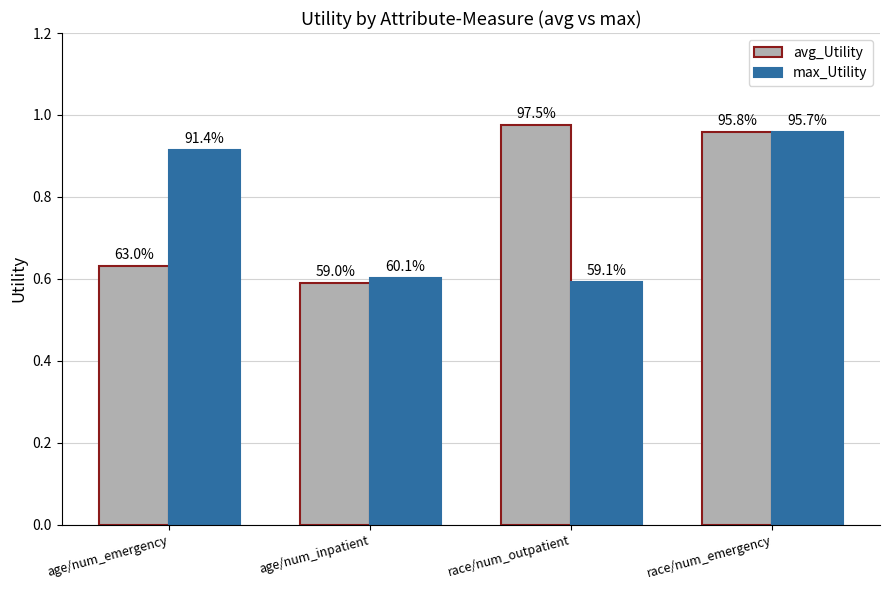

Reading right to left, extract all data points from this chart.

avg_Utility: race/num_emergency=1.0	race/num_outpatient=1.0	age/num_inpatient=0.6	age/num_emergency=0.6
max_Utility: race/num_emergency=1.0	race/num_outpatient=0.6	age/num_inpatient=0.6	age/num_emergency=0.9